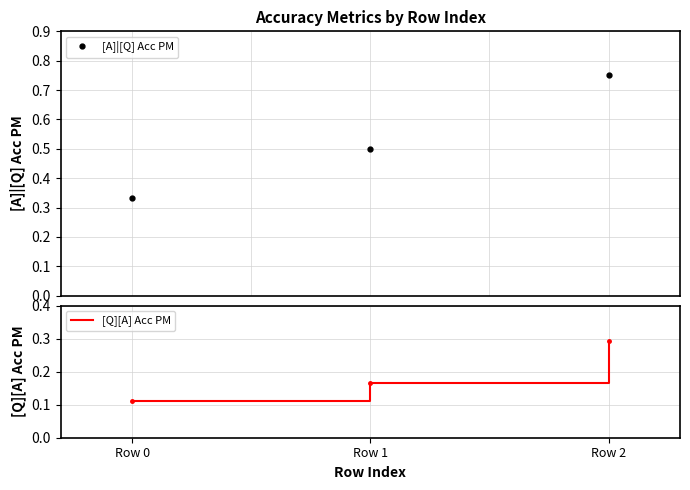

Reading right to left, what are all the values shown in this chart?

[A]|[Q] Acc PM: Row 2=0.8	Row 1=0.5	Row 0=0.3
[Q][A] Acc PM: Row 2=0.3	Row 1=0.2	Row 0=0.1